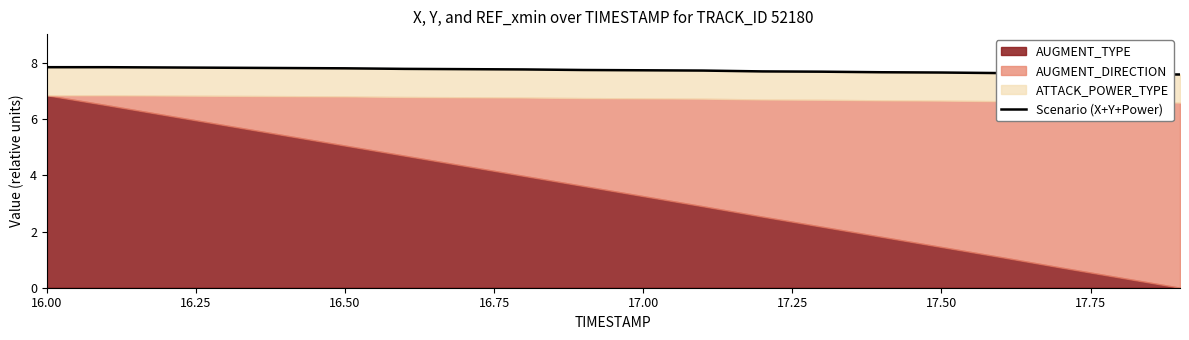

Reading right to left, transcribe all the data shown in this chart.

7.6	7.6	7.6	7.6	7.7	7.7	7.7	7.7	7.7	7.7	7.7	7.8	7.8	7.8	7.8	7.8	7.8	7.8	7.8	7.8